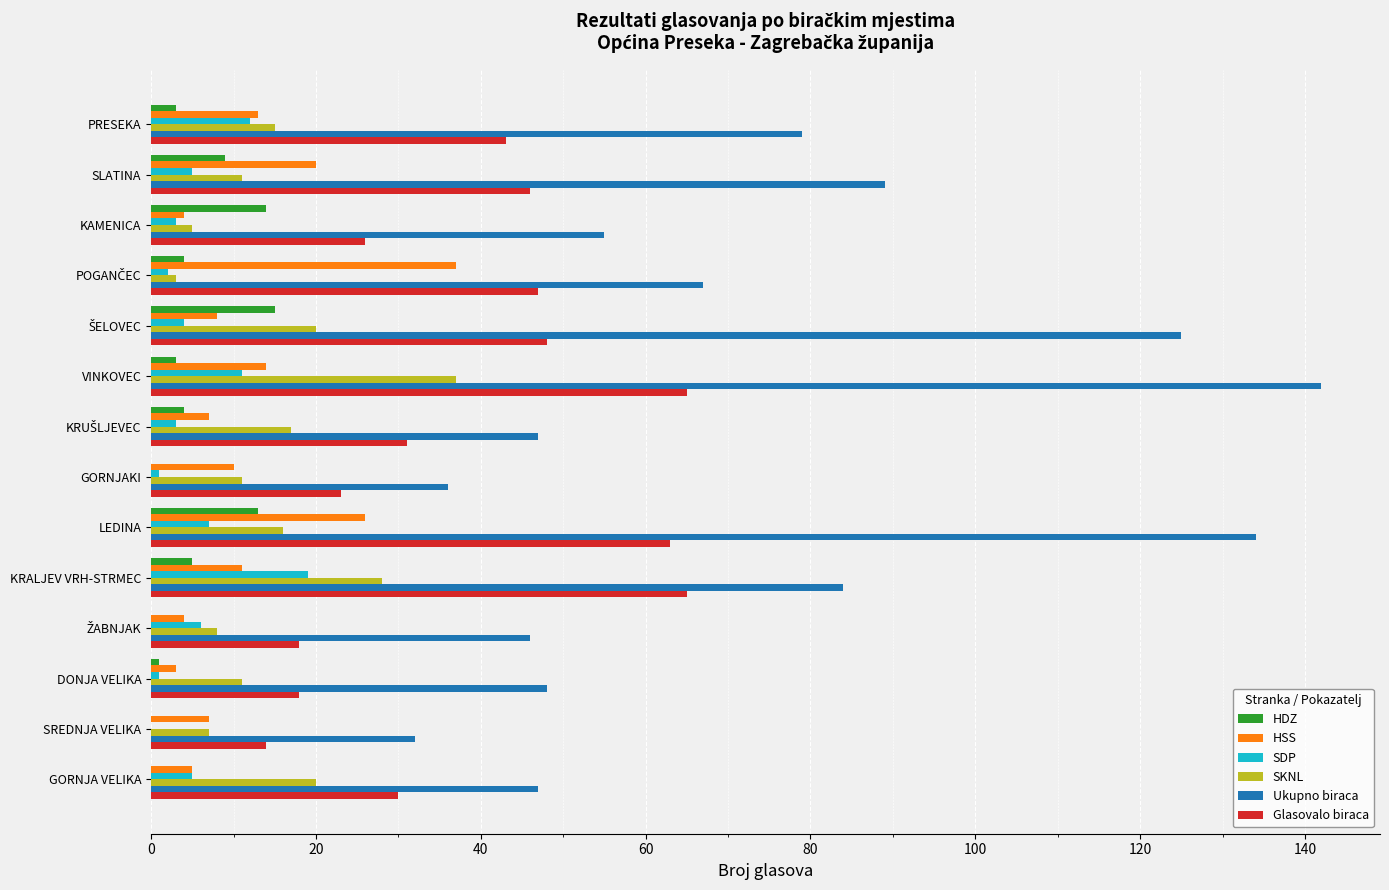

Between SLATINA and SREDNJA VELIKA, which series saw the biggest shift?

Ukupno biraca